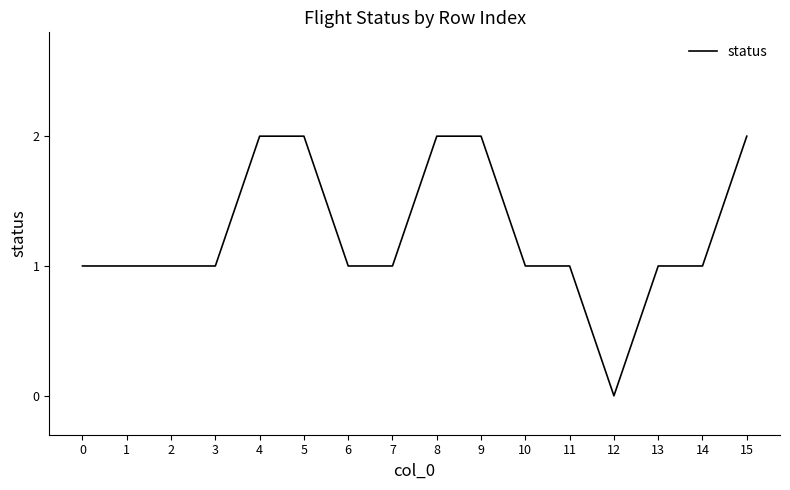

Reading right to left, transcribe all the data shown in this chart.

15=2	14=1	13=1	12=0	11=1	10=1	9=2	8=2	7=1	6=1	5=2	4=2	3=1	2=1	1=1	0=1